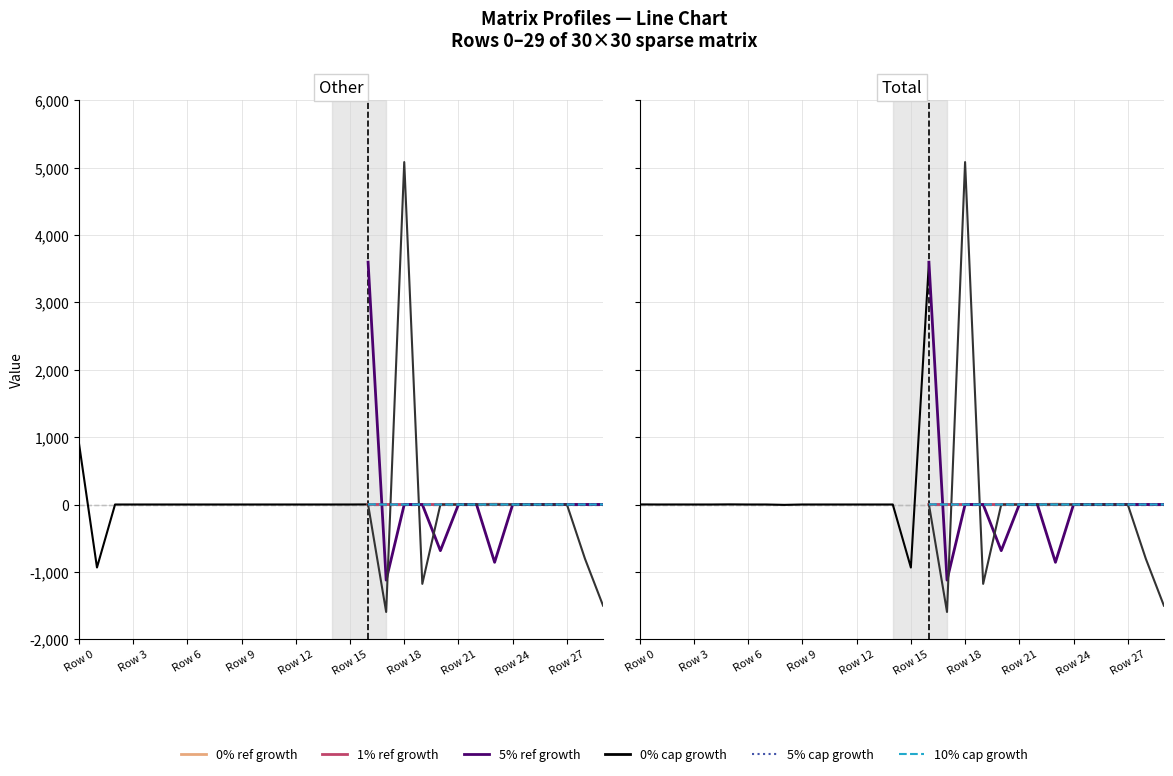

What is the minimum value shown in the chart?

-1636.0